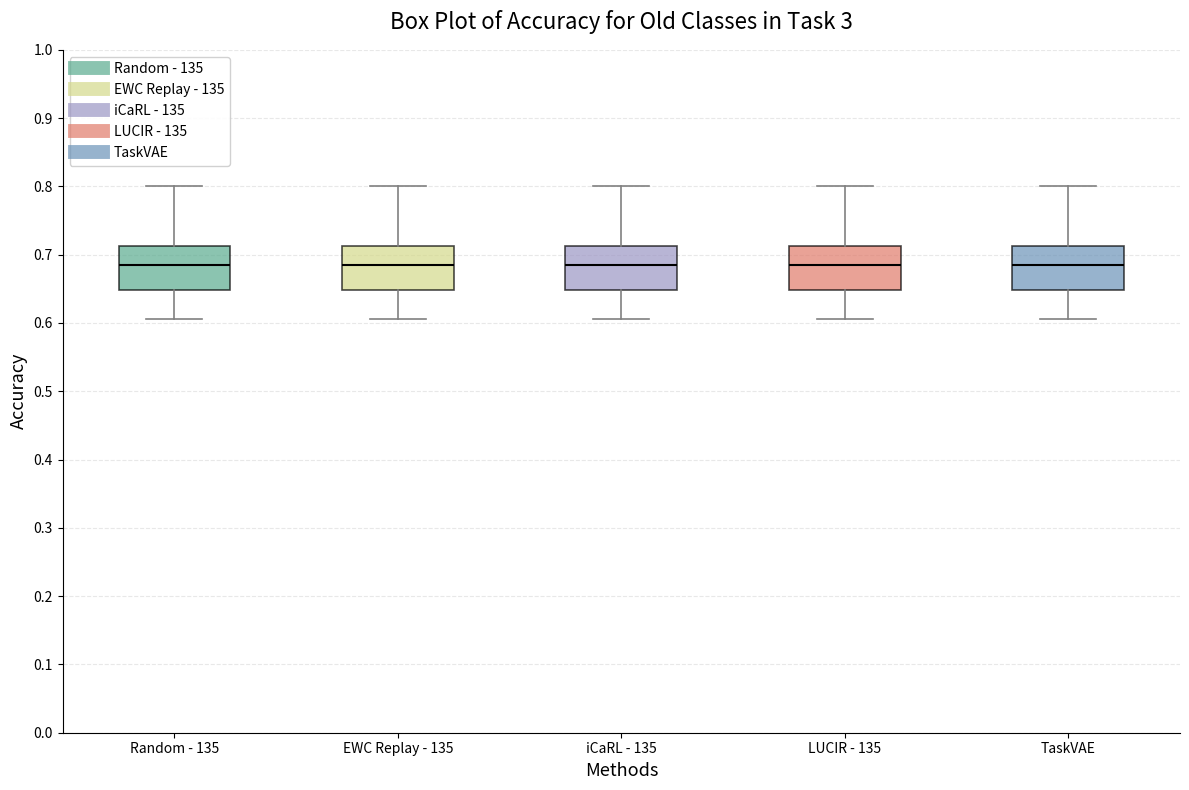

Reading left to right, read every box against the y-axis: the position of its median line, the range the box covers, and the ends of its whiskers. The values are not printed on the chart, so give them approximately, as read against the axis.

Random - 135: median 0.69, box 0.65 to 0.71, whiskers 0.61 to 0.80
EWC Replay - 135: median 0.69, box 0.65 to 0.71, whiskers 0.61 to 0.80
iCaRL - 135: median 0.69, box 0.65 to 0.71, whiskers 0.61 to 0.80
LUCIR - 135: median 0.69, box 0.65 to 0.71, whiskers 0.61 to 0.80
TaskVAE: median 0.69, box 0.65 to 0.71, whiskers 0.61 to 0.80